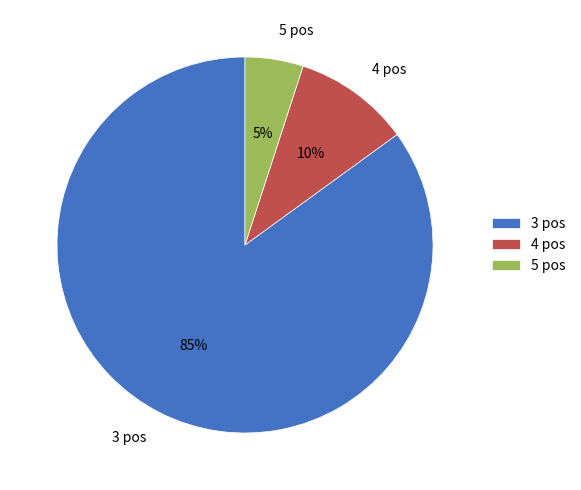

Is 3 the majority of the pie?

Yes